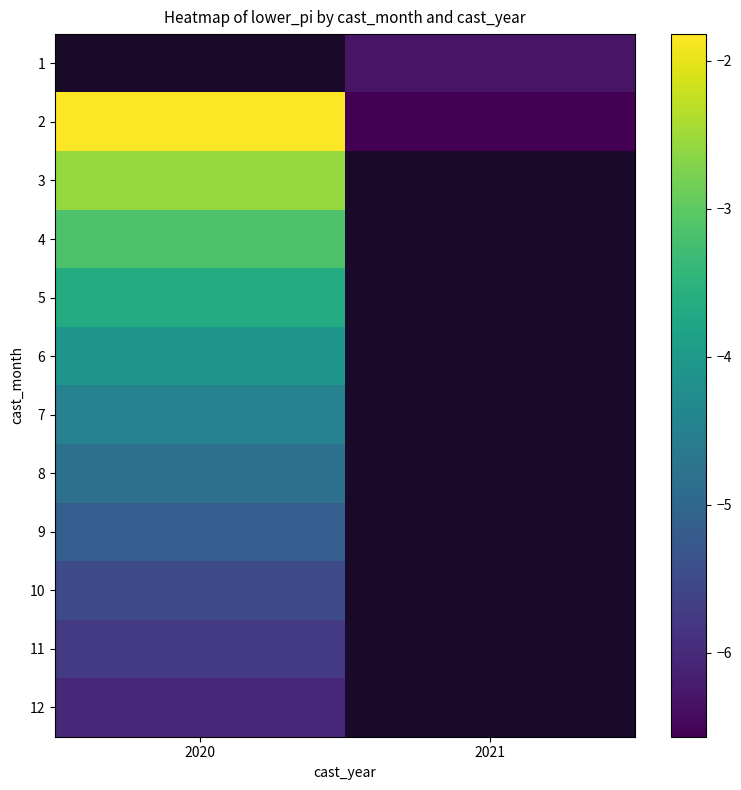

Rank the categories by 10 value from lowest to highest.

2020, 2021